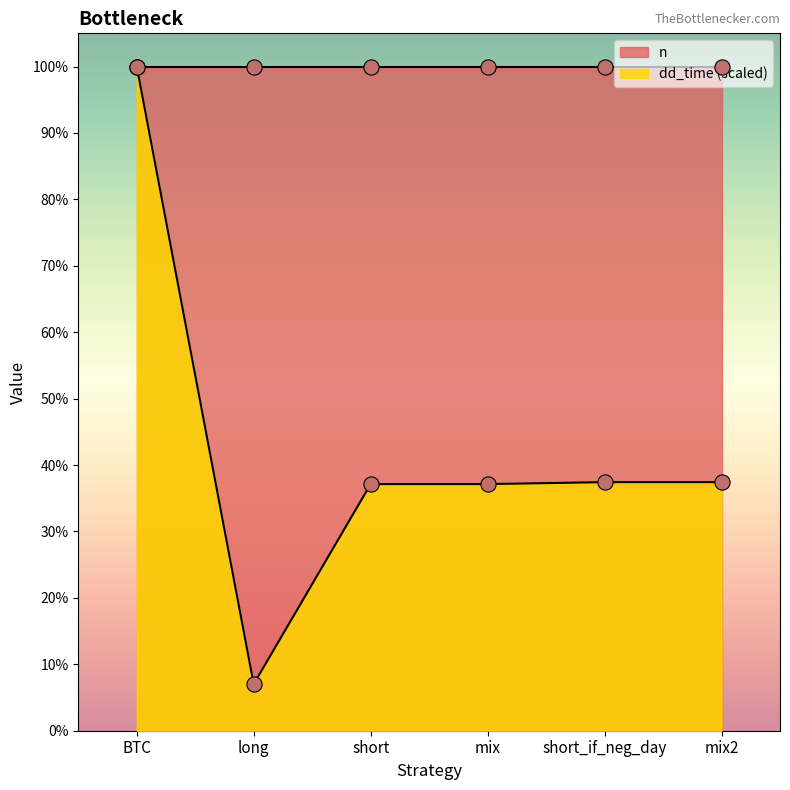

Between short_if_neg_day and mix2, which is larger?

short_if_neg_day